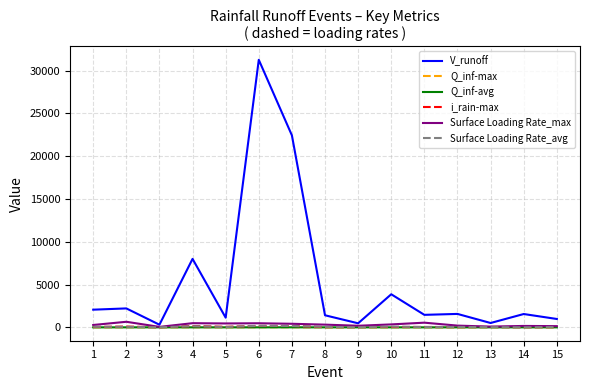

What value does the Surface Loading Rate_avg series have at 2?

65.2